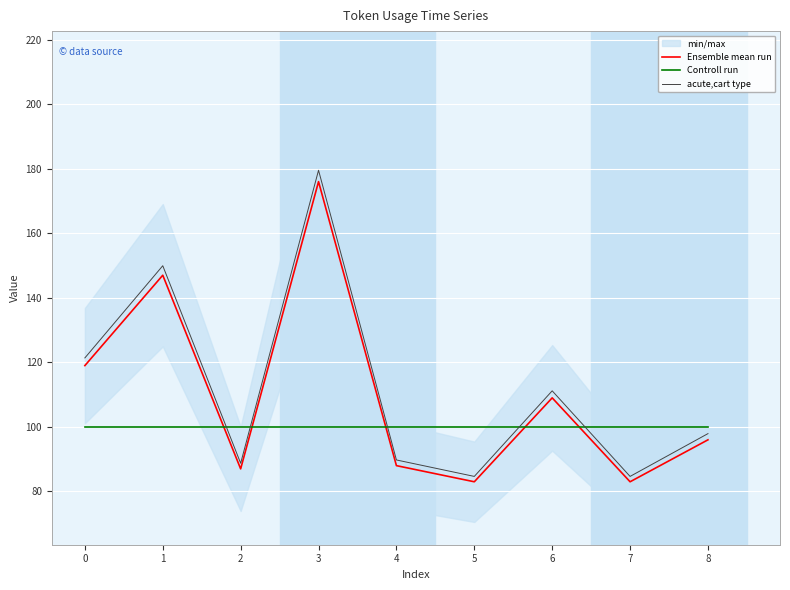

Reading left to right, what are all the values shown in this chart?

Ensemble mean run: 119.0	147.0	87.0	176.0	88.0	83.0	109.0	83.0	96.0
Controll run: 100.0	100.0	100.0	100.0	100.0	100.0	100.0	100.0	100.0
acute,cart type: 121.4	149.9	88.7	179.5	89.8	84.7	111.2	84.7	97.9